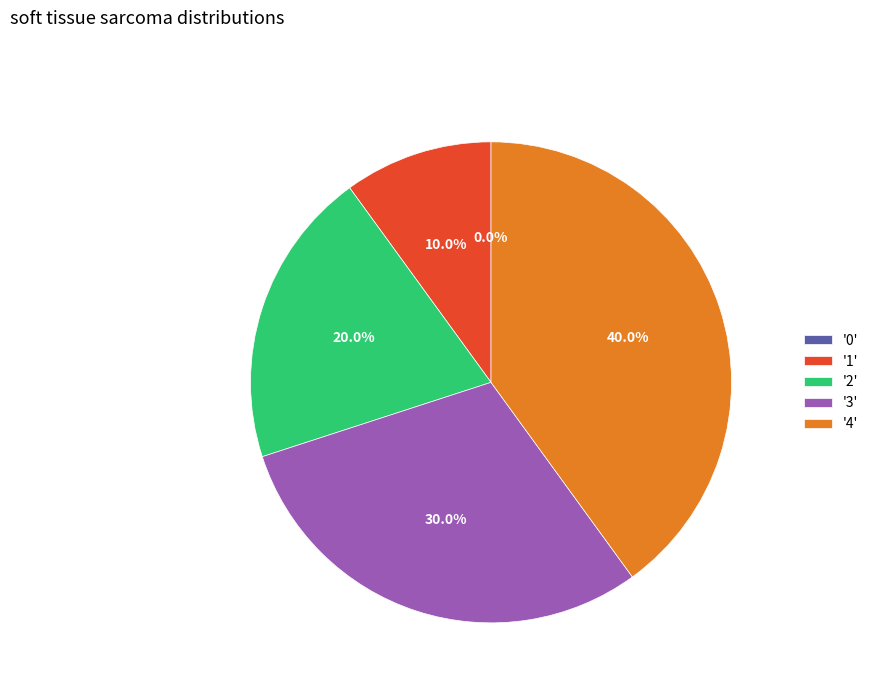

What is the change in value from 0 to 1?

+1